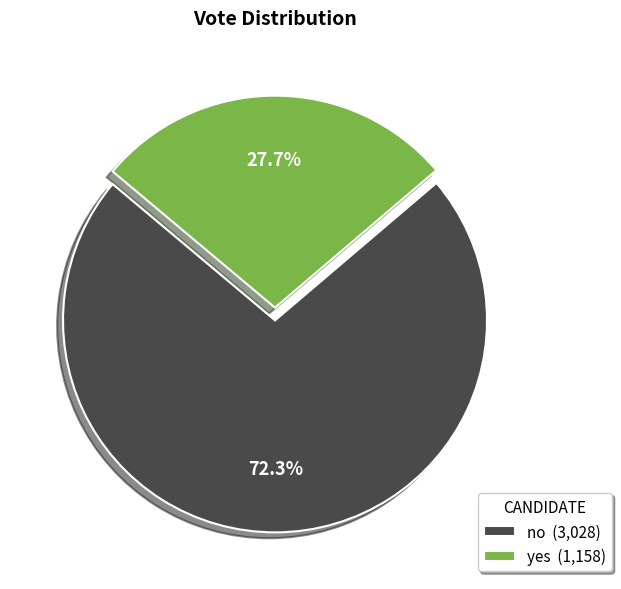

The no slice represents 86% of the pie. True or false?

False